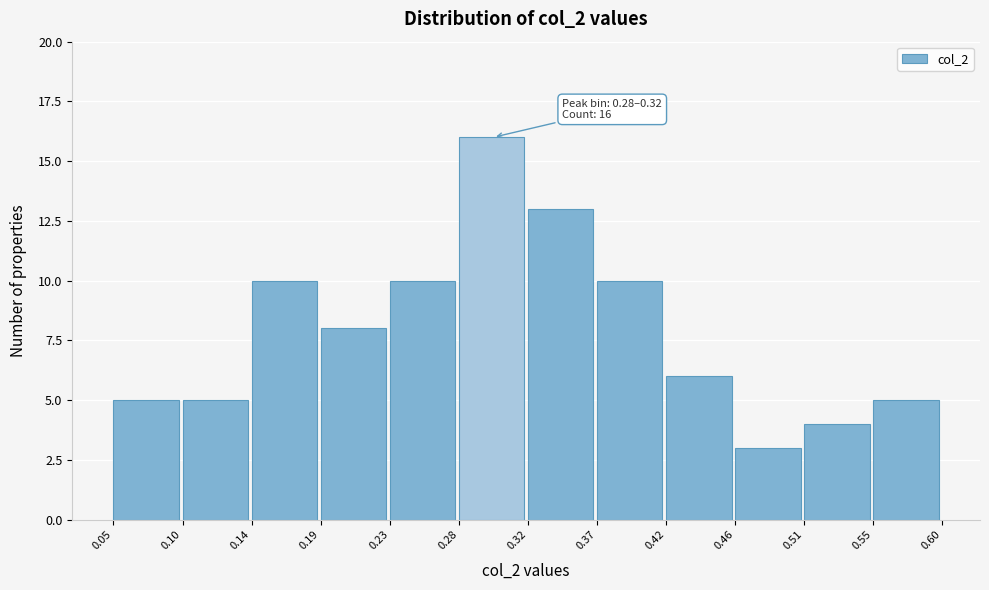

Over which range of the x-axis is the bar tallest?

0.28 to 0.32